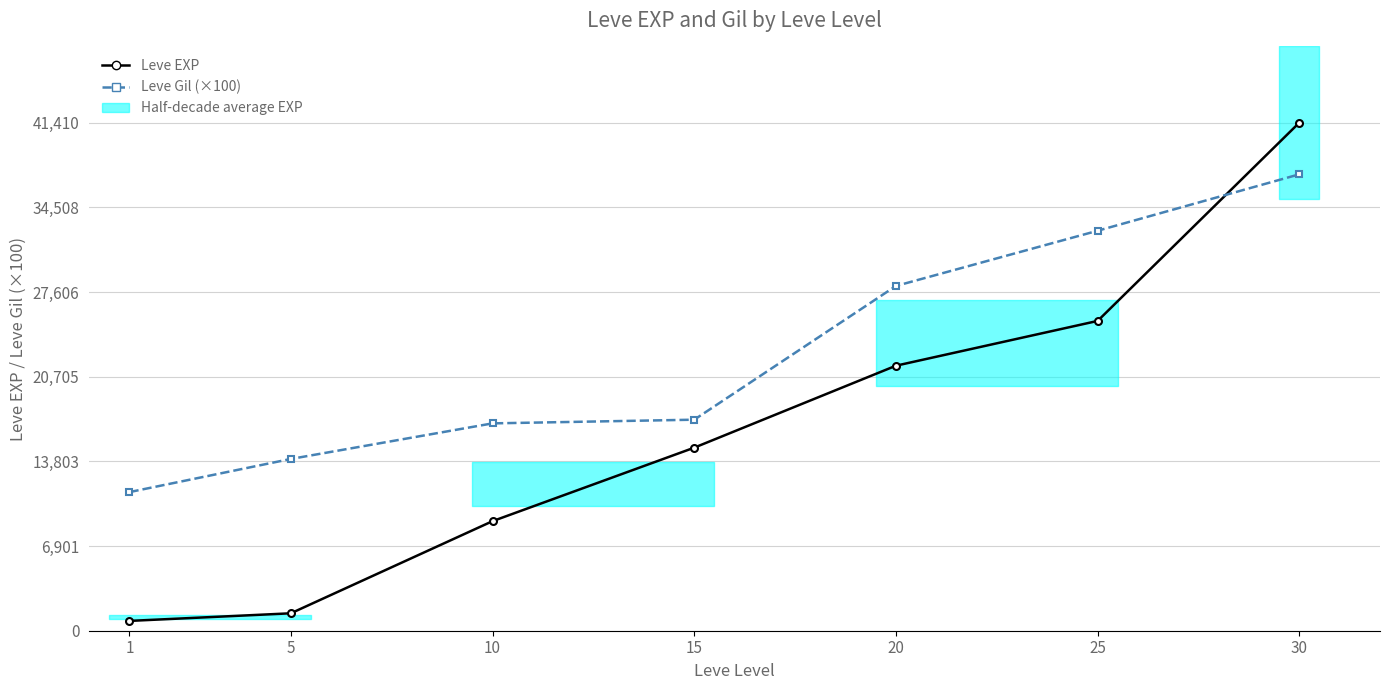

Between which two adjacent categories do Leve Gil (×100) and Leve EXP first intersect?

25 and 30